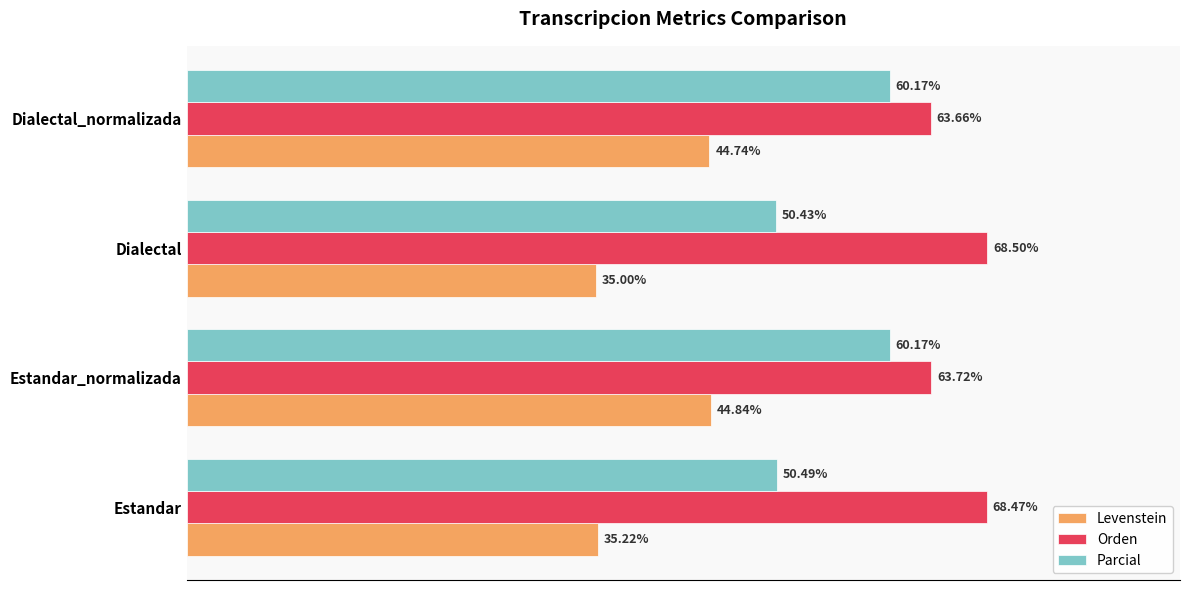

Between Estandar_normalizada and Dialectal_normalizada, which series saw the biggest shift?

Levenstein